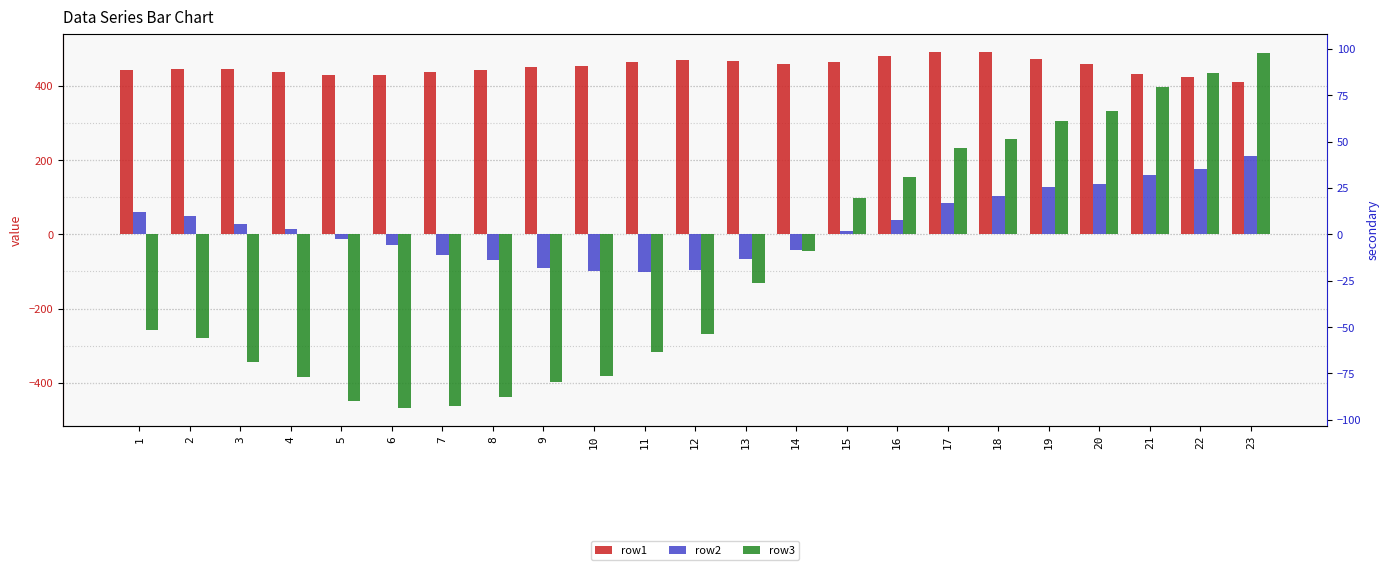

What is the smallest value displayed?

-468